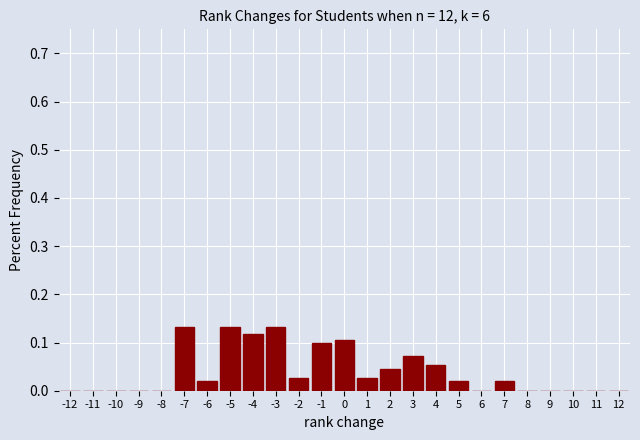

How tall is the bar that spans -0.5 to 0.5 on the x-axis? The values are not printed on the chart, so give them approximately, as read against the axis.

0.11